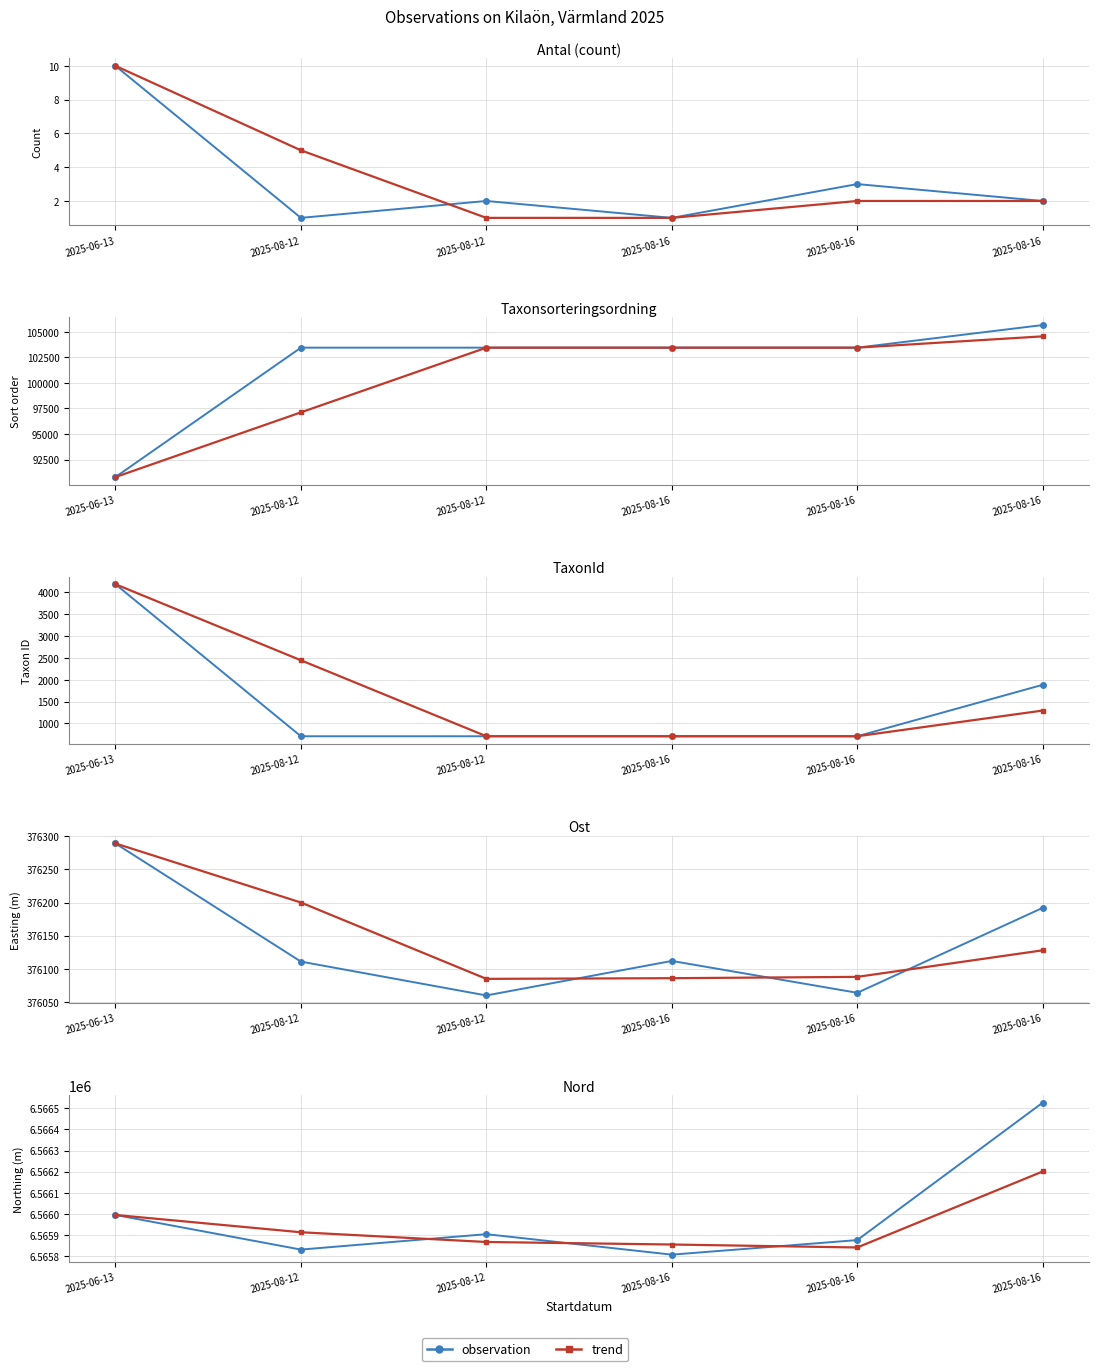

Is it true that trend equals 1 at 2025-08-16?

True